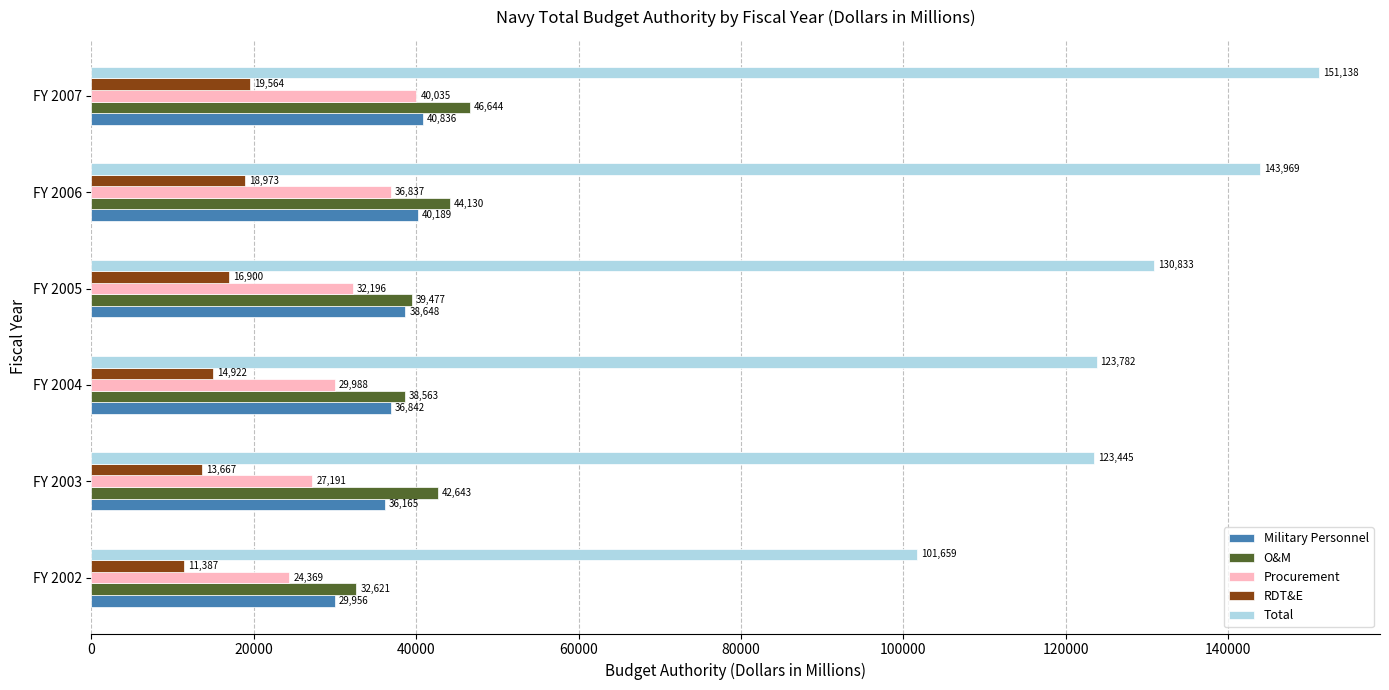

Rank the series by their maximum value, from lowest to highest.

RDT&E, Procurement, Military Personnel, O&M, Total